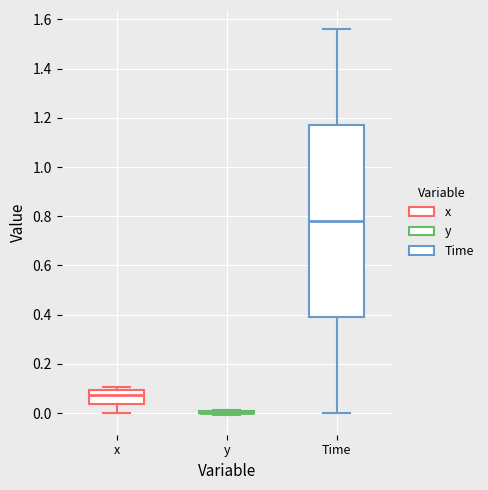

Reading left to right, transcribe this box plot: for each box, give where its median line is, the range the box spans, and where its two whiskers end, as read against the y-axis. The values are not printed on the chart, so give them approximately, as read against the axis.

x: median 0.08, box 0.04 to 0.10, whiskers 0.00 to 0.10 (just above the box's upper edge)
y: box collapsed to a line at 0.00, whiskers 0.00 to 0.02
Time: median 0.78, box 0.40 to 1.18, whiskers 0.00 to 1.56